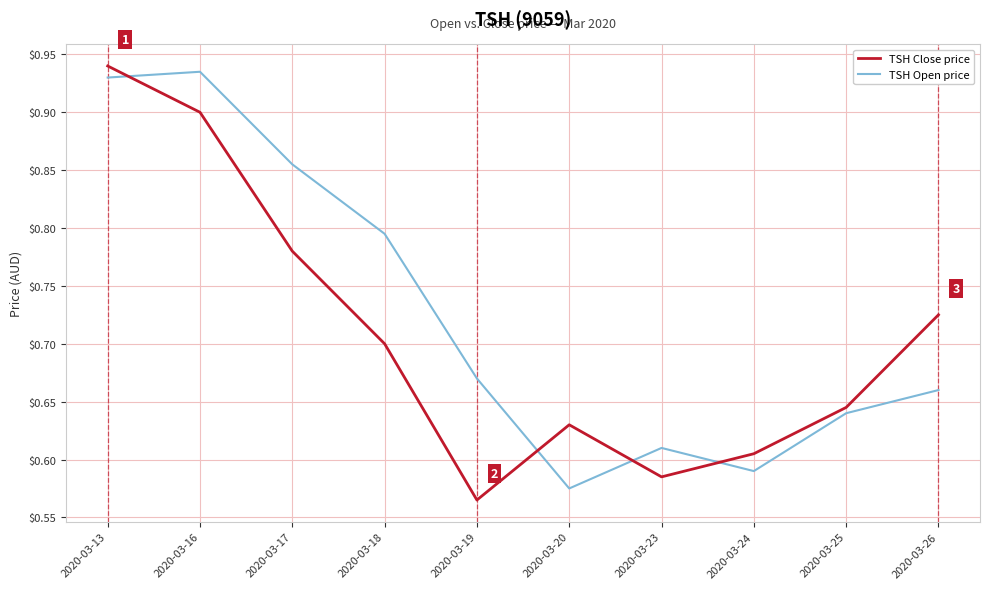

What are all the series names shown in the legend?

TSH Close price, TSH Open price